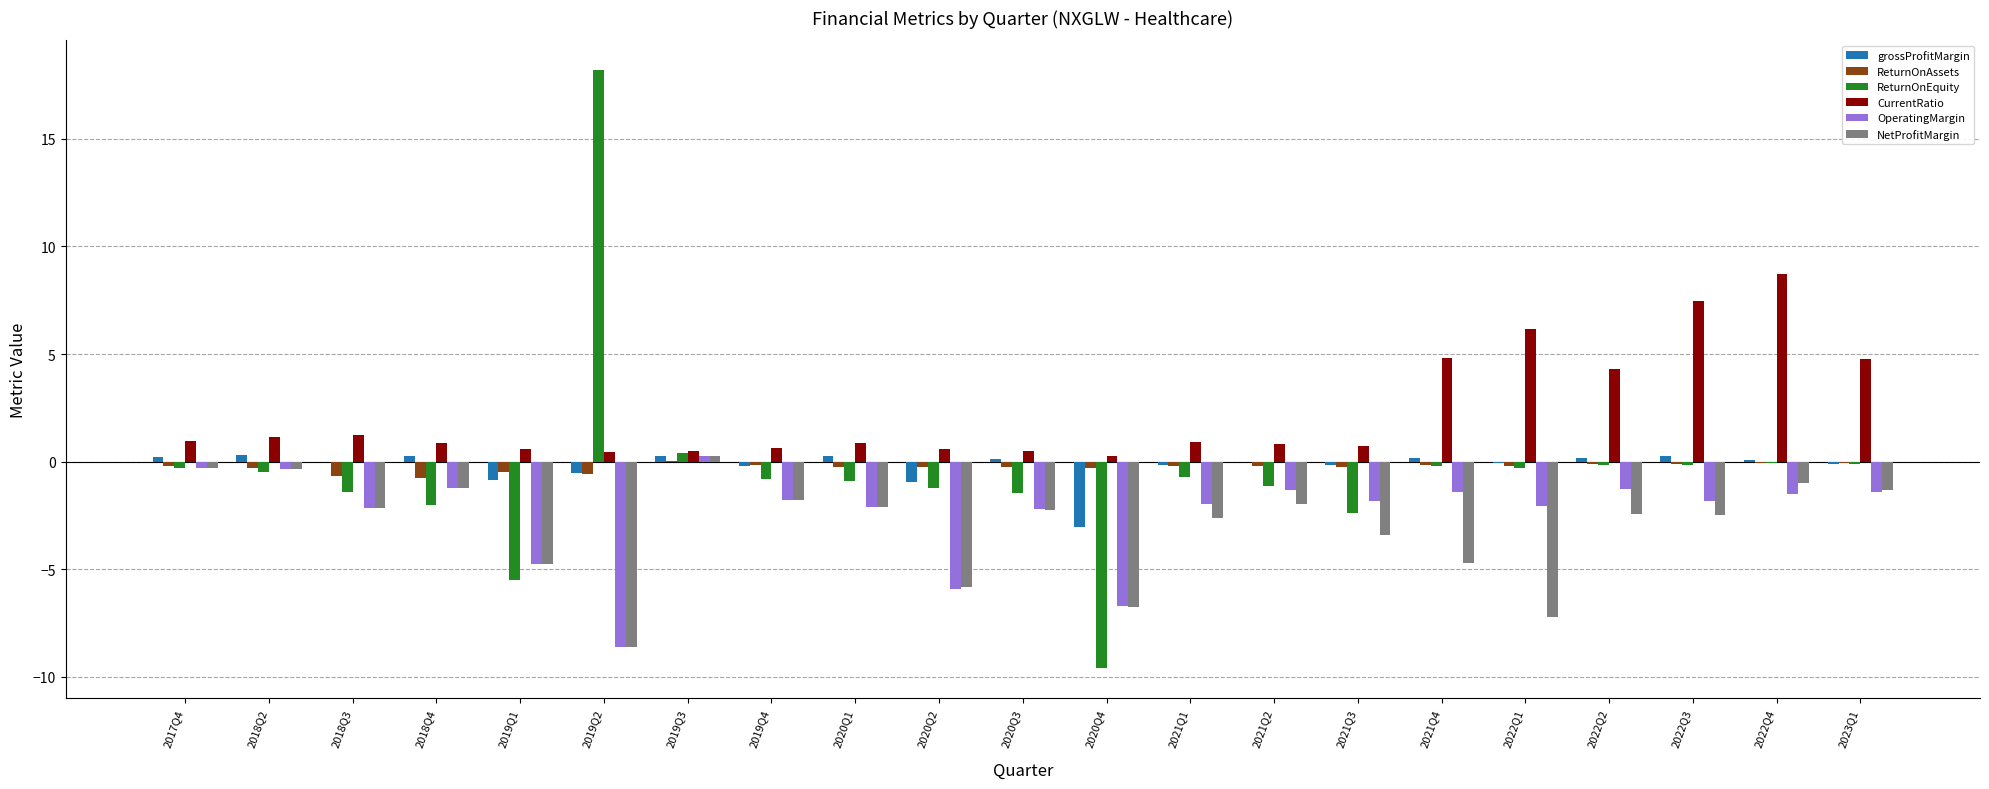

Are the bars grouped side by side (vs. stacked)?

Yes